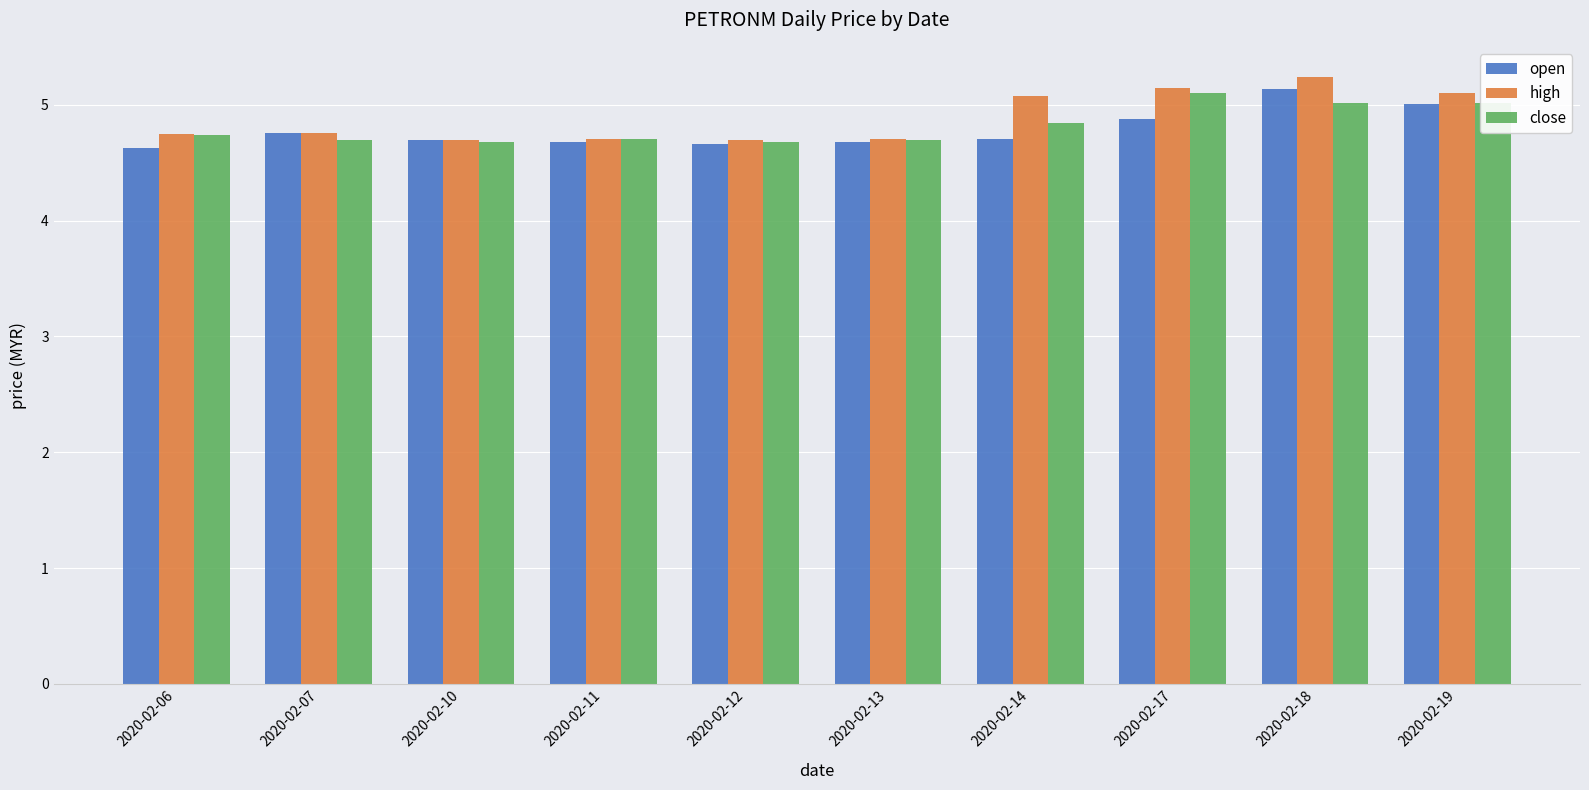

What is the value of the open bar at the 2nd from the left?

4.8